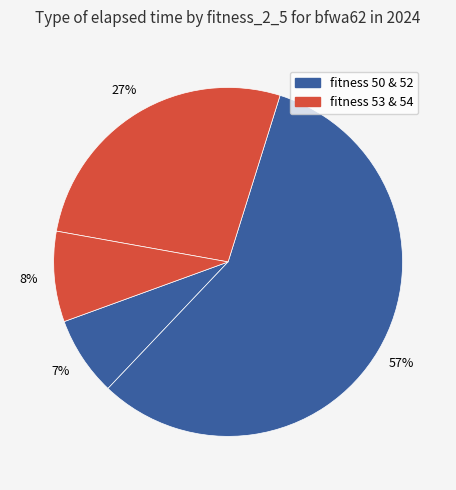

How many segments does this pie chart have?

4